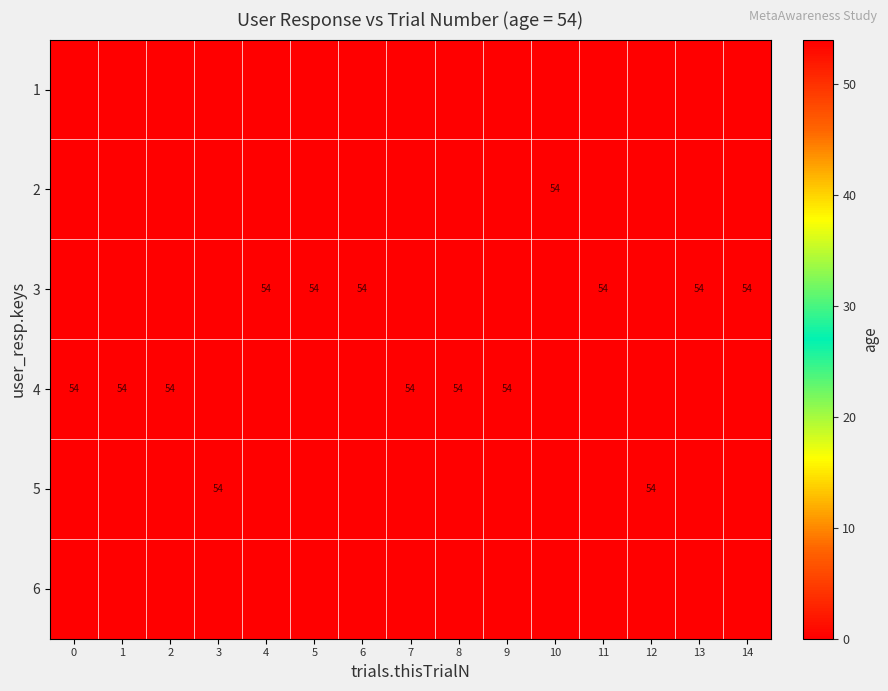

What is the spread (max minus min) of values at 10?

54